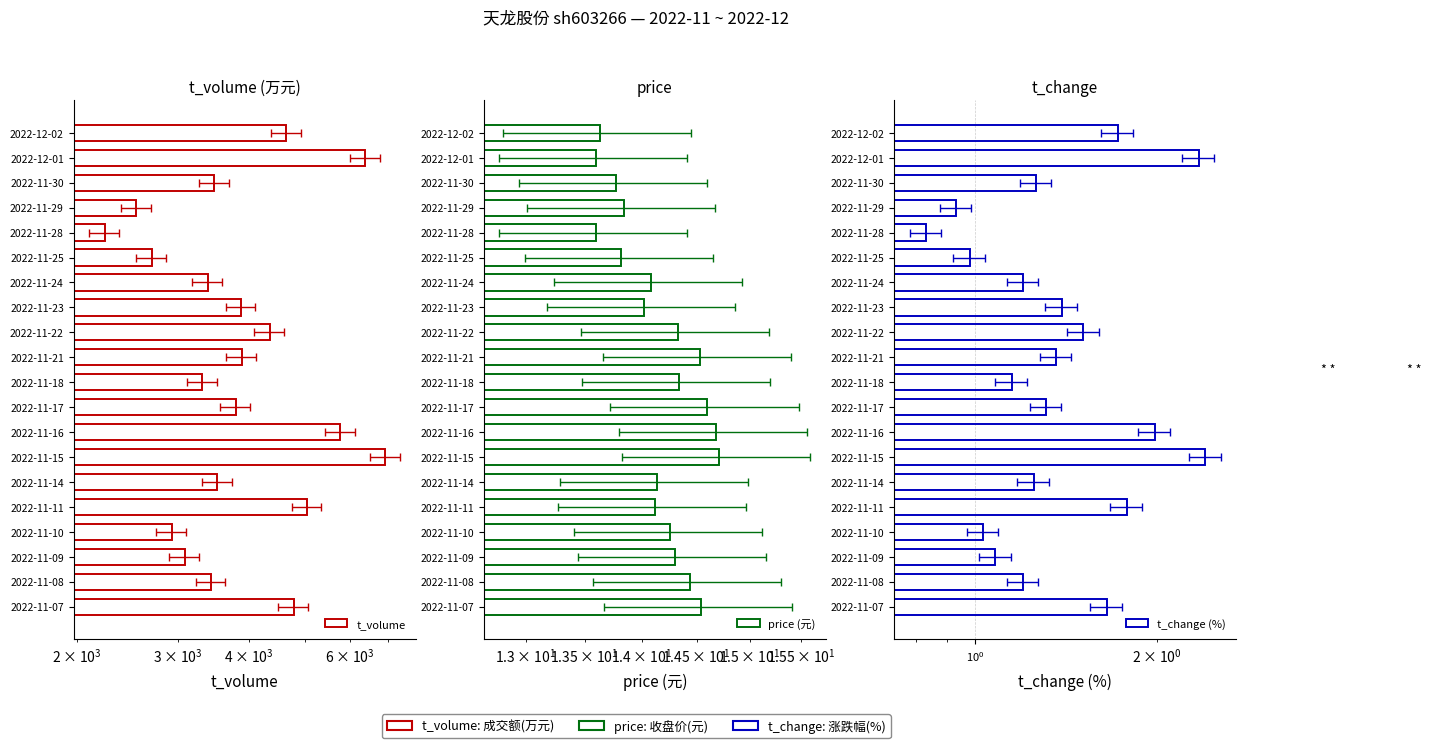

Between 2022-11-11 and 2022-11-22, which series saw the biggest shift?

t_volume